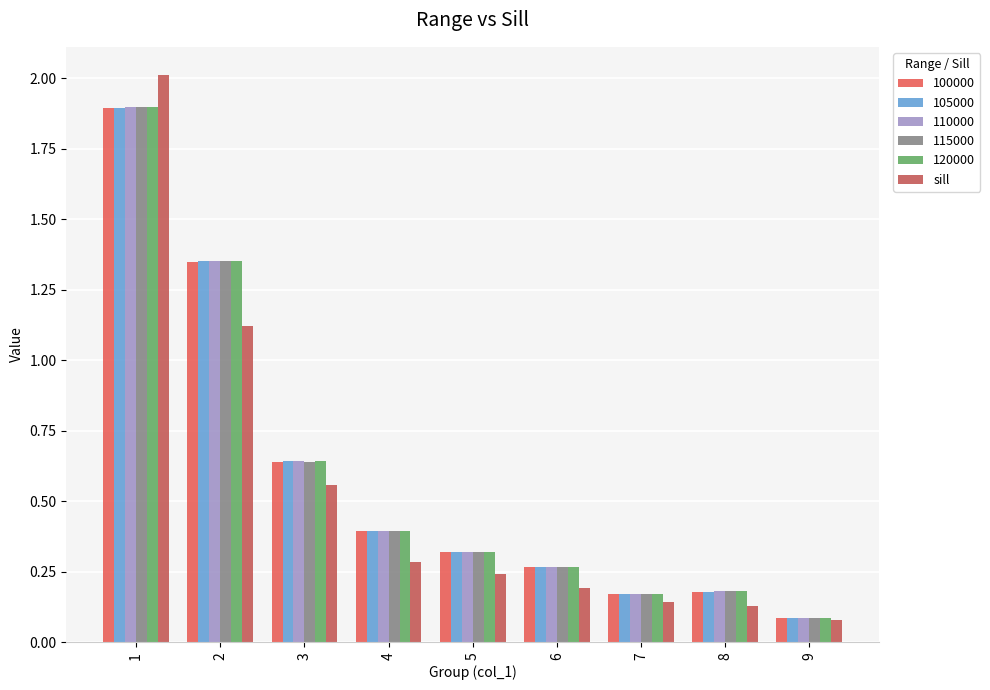

The 115000 series shows 0.5 at 1. True or false?

False